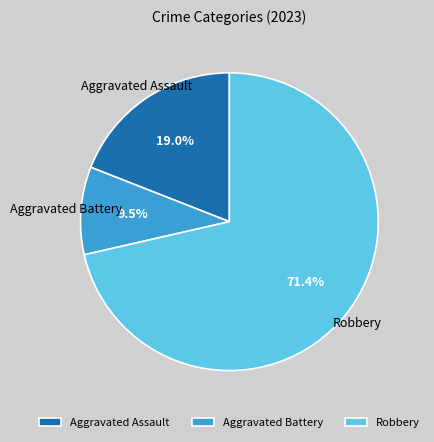

What percentage is the Aggravated Assault slice, to the nearest percent?

19%